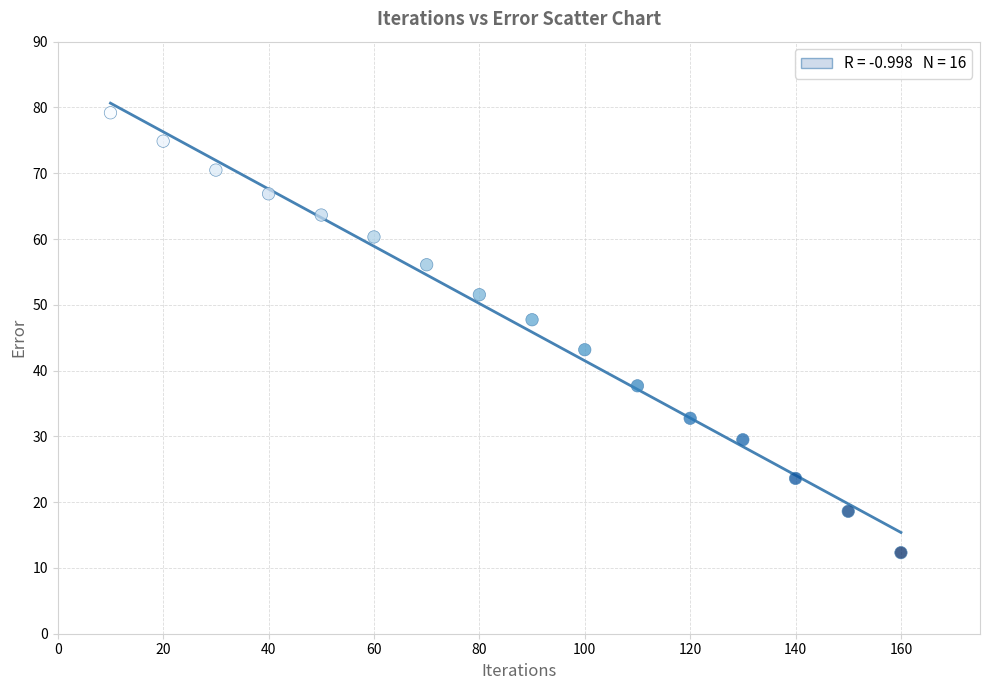

What is the range of X values (max minus min)?

150.0